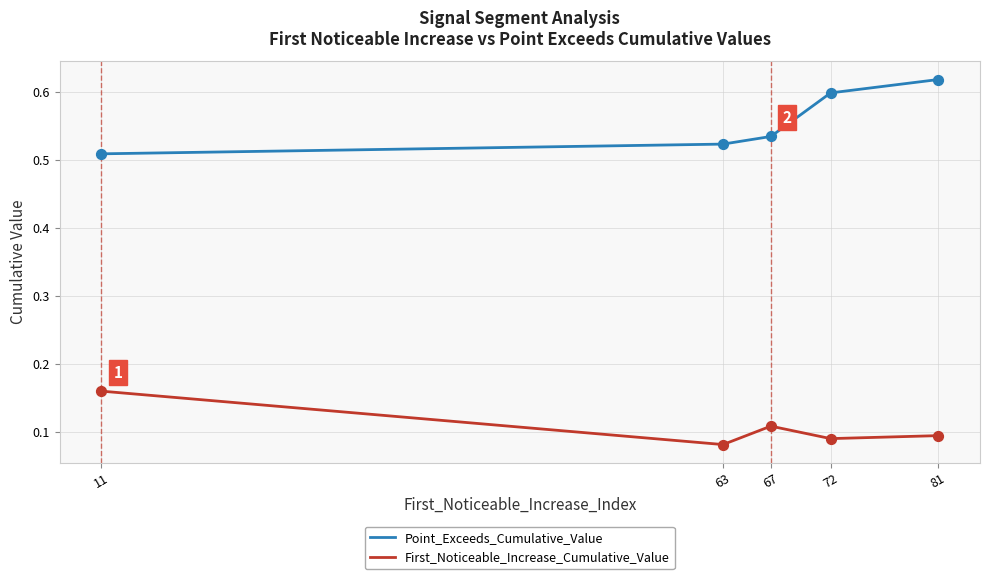

What is the total value across all series at 11?

0.7